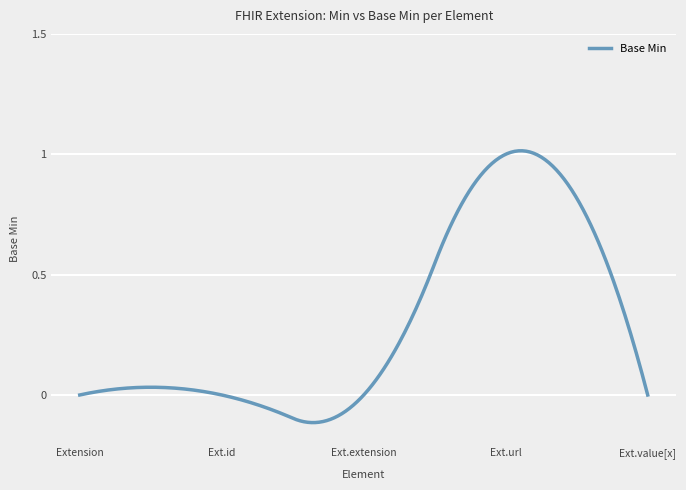

How many lines are shown in the chart?

1